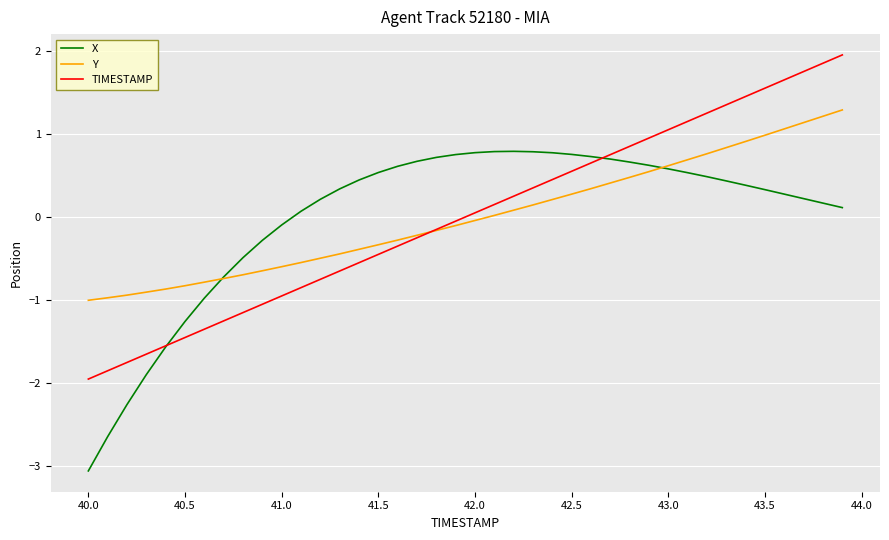

What is the minimum value shown in the chart?

-3.1